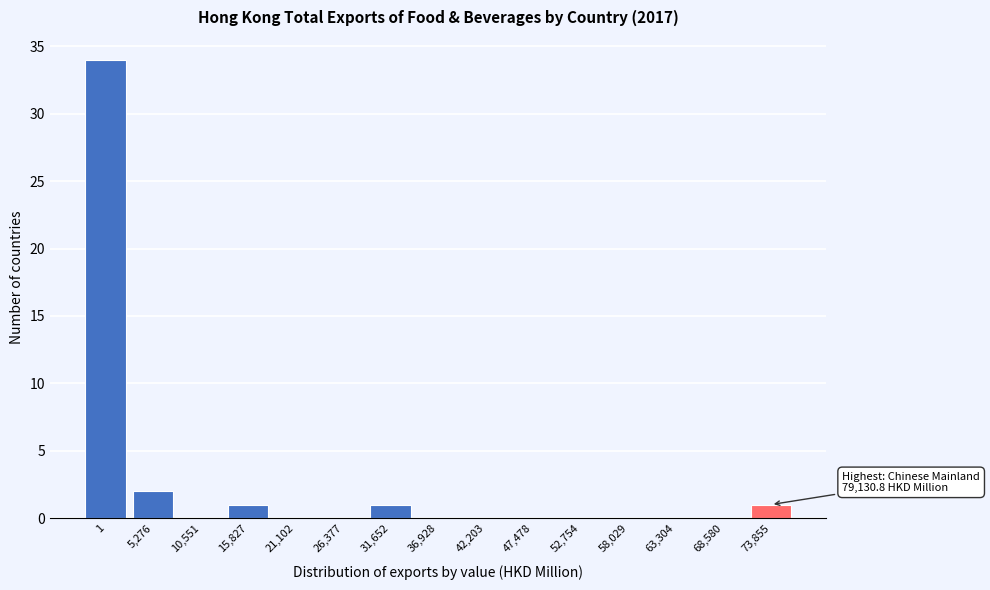

Reading left to right, extract all data points from this chart.

1=34	5,276=2	10,551=0	15,827=1	21,102=0	26,377=0	31,652=1	36,928=0	42,203=0	47,478=0	52,754=0	58,029=0	63,304=0	68,580=0	73,855=1